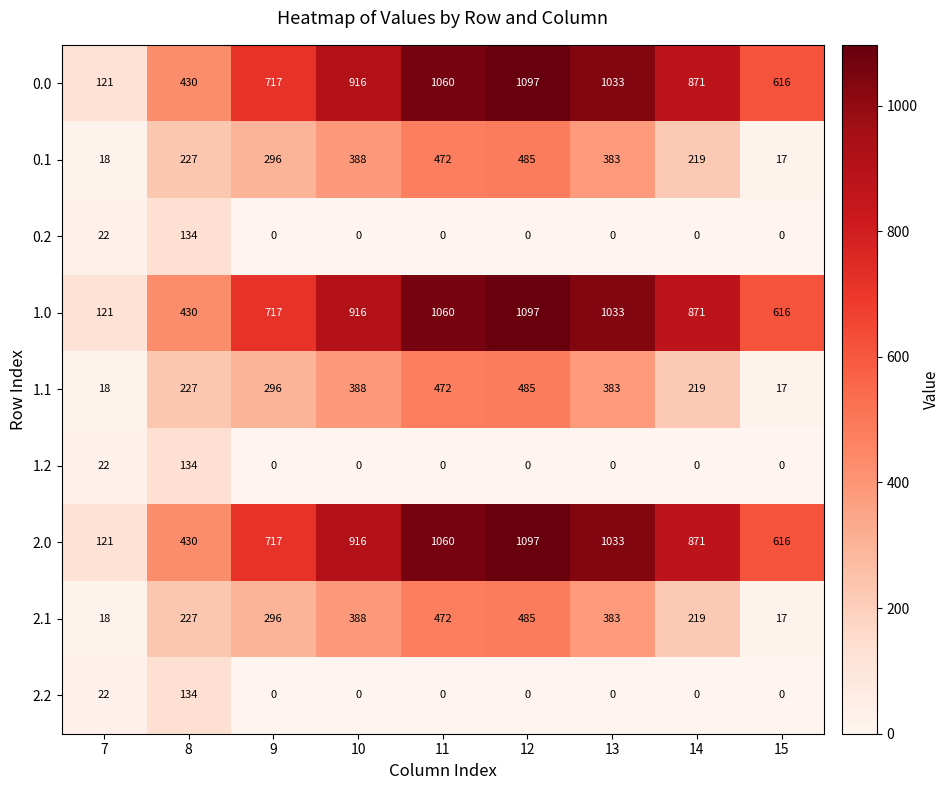

What is the difference between the second highest and second lowest values in the 1.2 series?

22